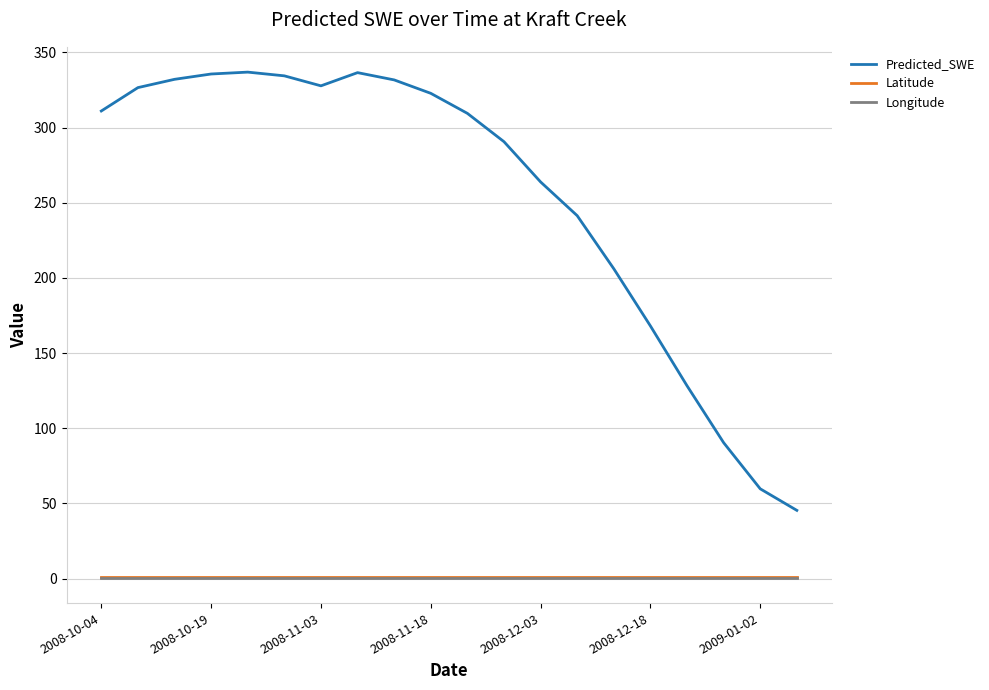

What is the lowest value of the Longitude series?

0.5